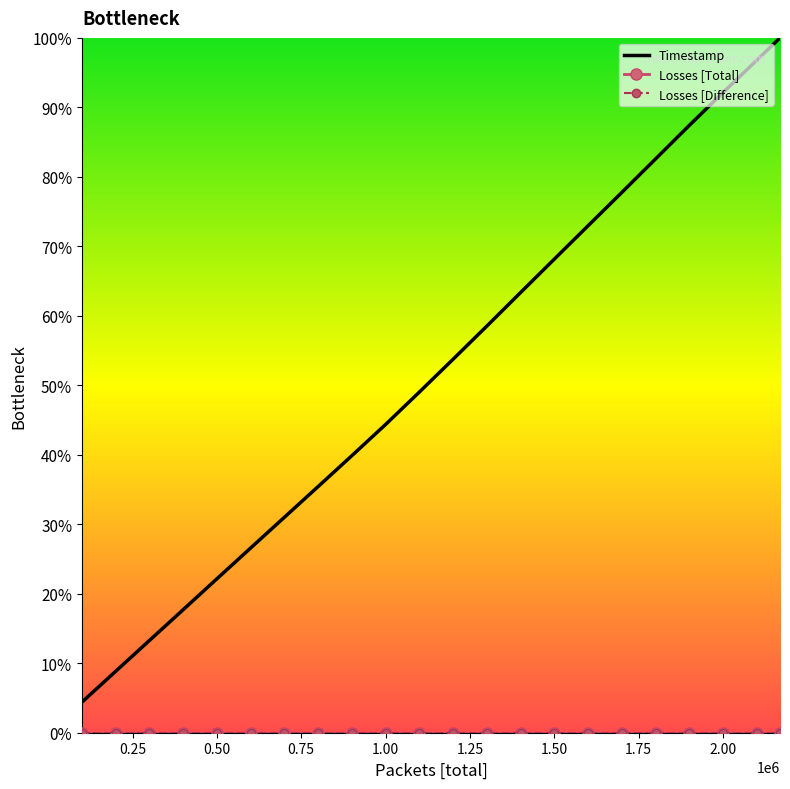

What are all the series names shown in the legend?

Timestamp, Losses [Total], Losses [Difference]